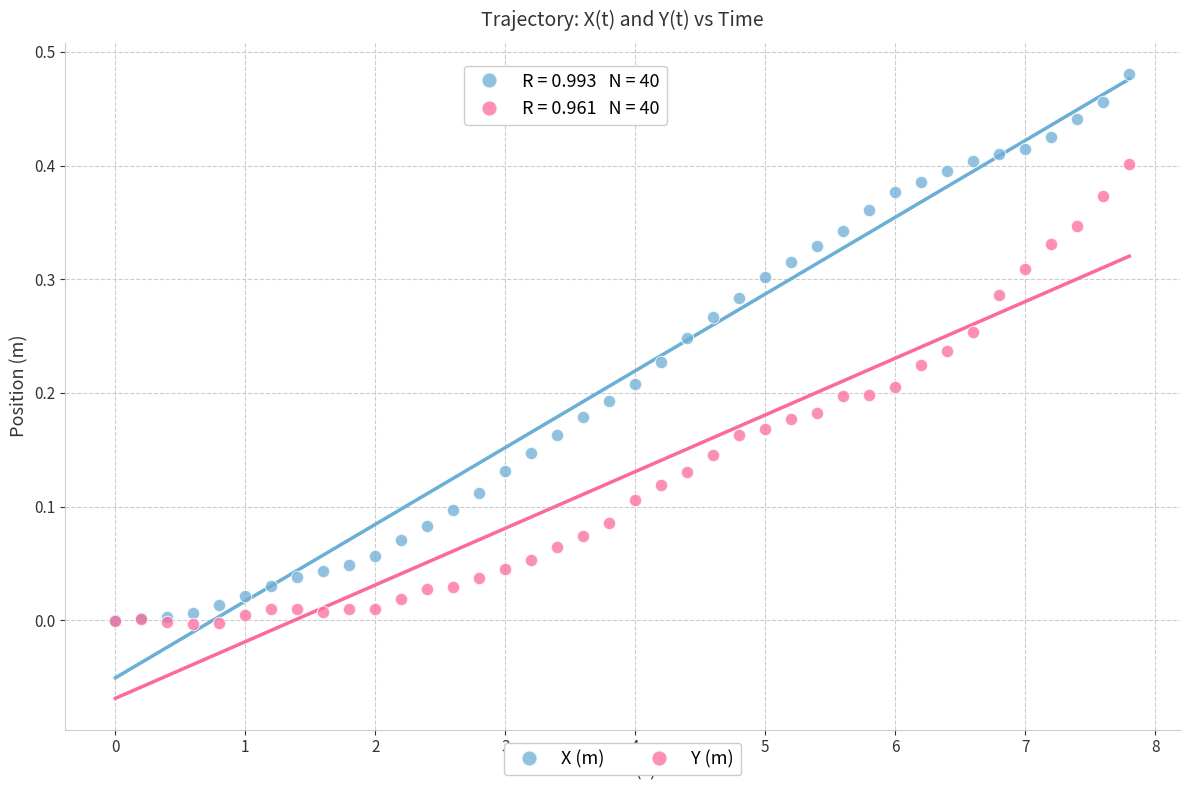

Which series contains the highest Y value?

X (m)